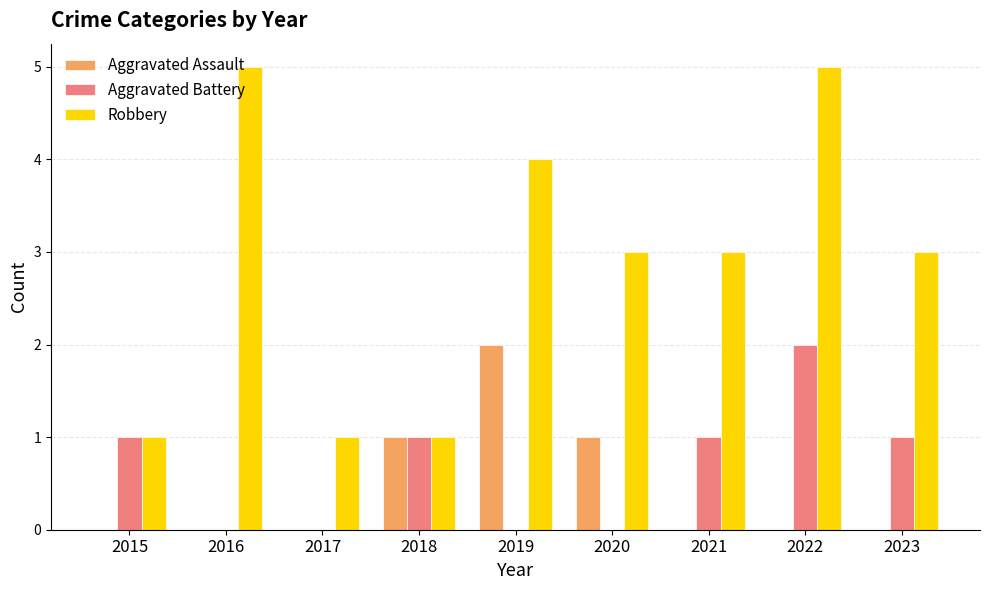

What is the total value across all series at 2020?

4